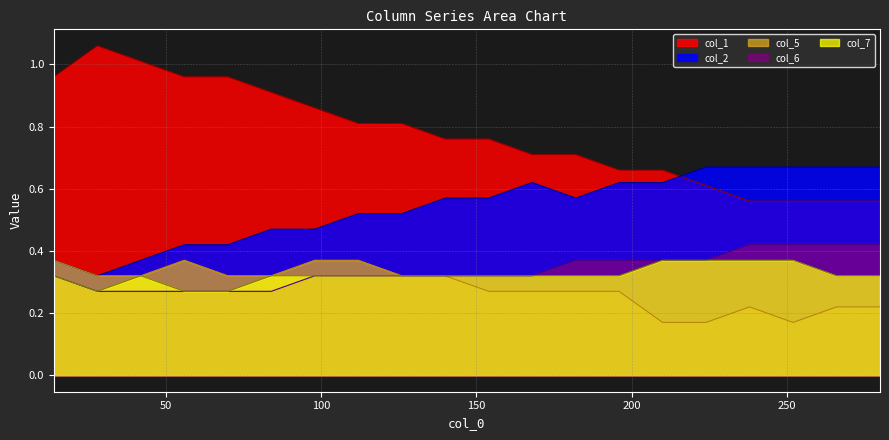

What is the minimum value for col_1?

0.6